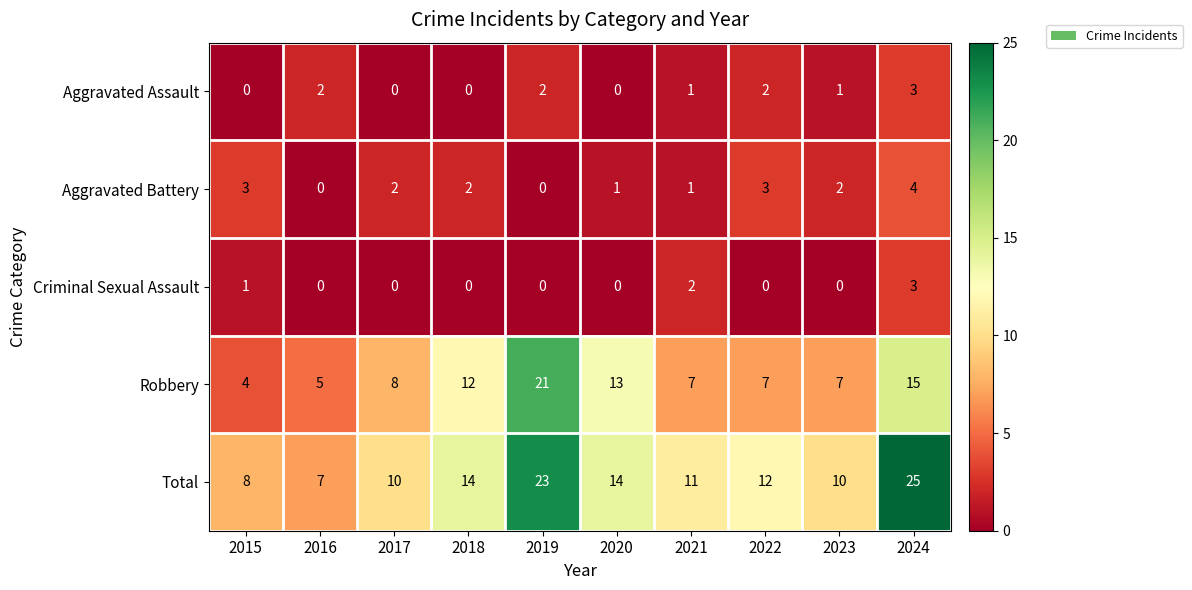

The Aggravated Battery series shows 1 at 2021. True or false?

True